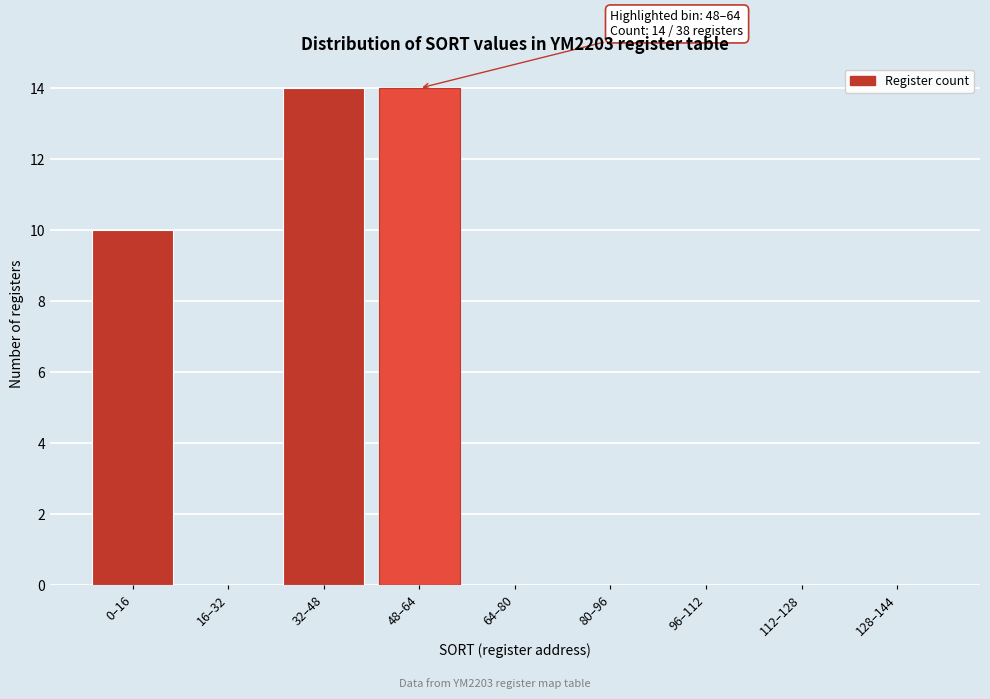

Reading left to right, list all the values displayed in this chart.

0–16=10	16–32=0	32–48=14	48–64=14	64–80=0	80–96=0	96–112=0	112–128=0	128–144=0